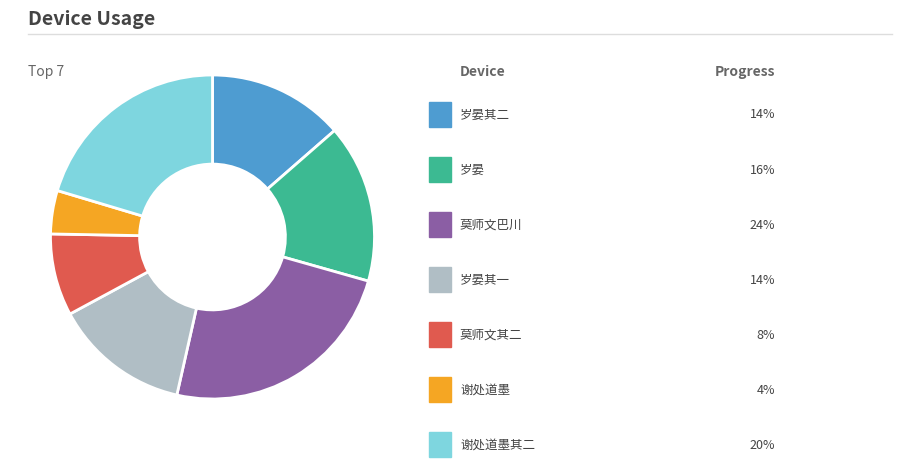

Does any single category account for the majority?

No